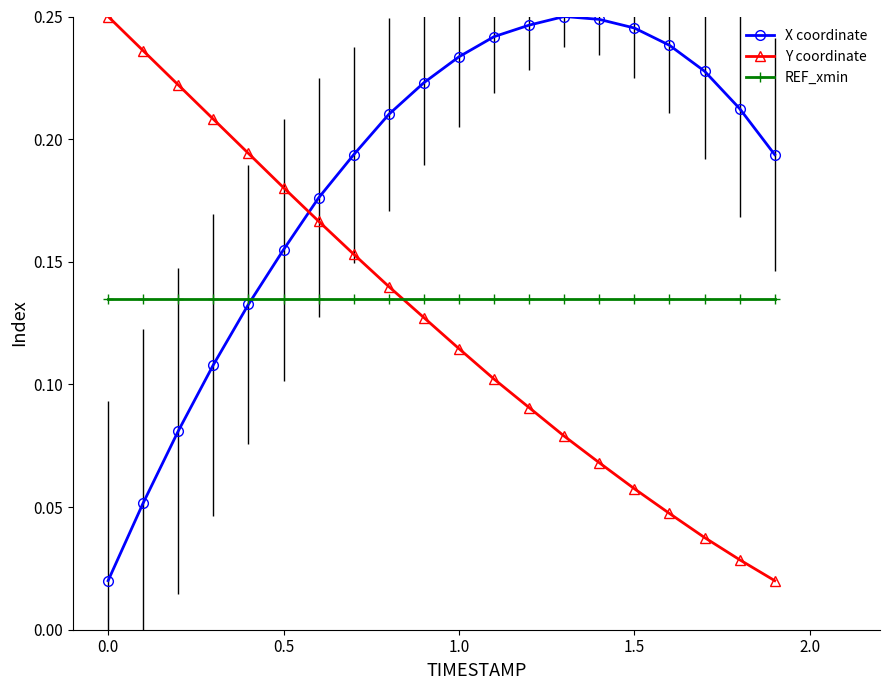

True or false: Y coordinate has more than 1 interior local peaks.

False